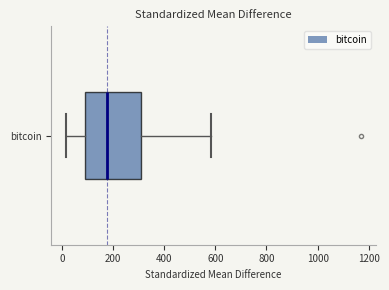

Transcribe this box plot: give where the median line is, the range the box spans, and where the two whiskers end, as read against the x-axis. The values are not printed on the chart, so give them approximately, as read against the axis.

median 180, box 100 to 320, whiskers 20 to 580